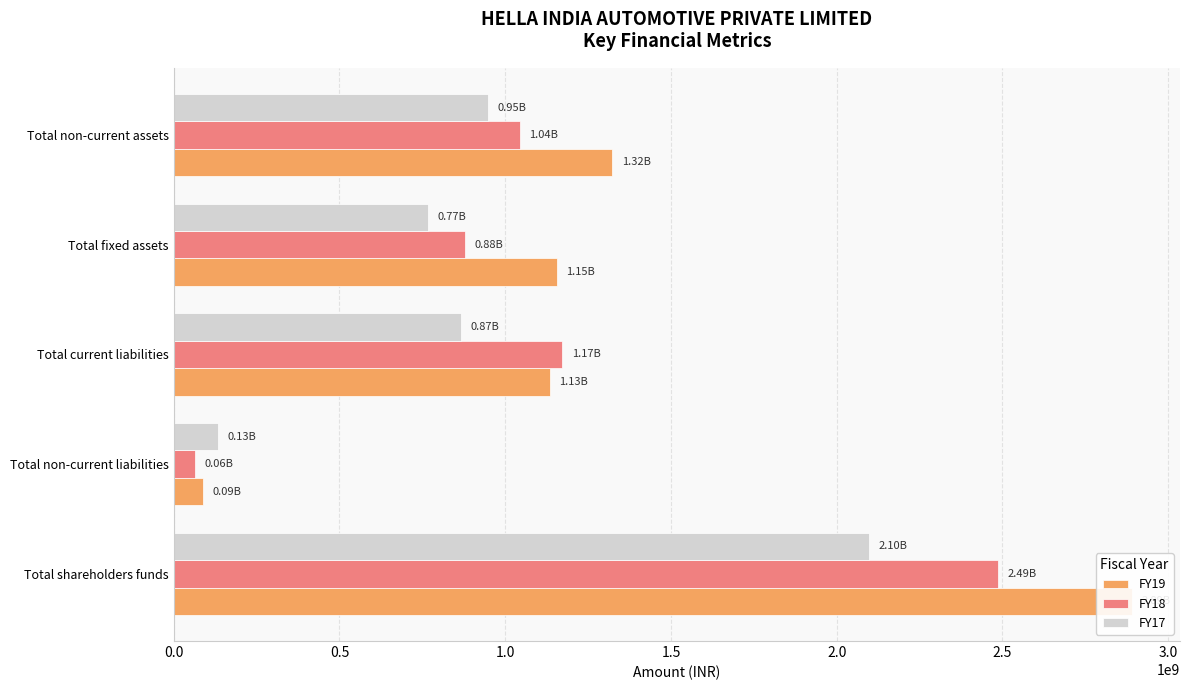

List the series in order of their peak value, highest first.

FY19, FY18, FY17